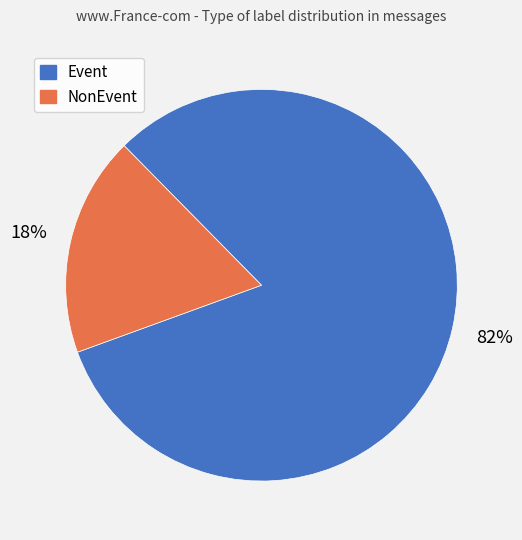

To the nearest percent, what is the combined percentage of Event and NonEvent?

100%